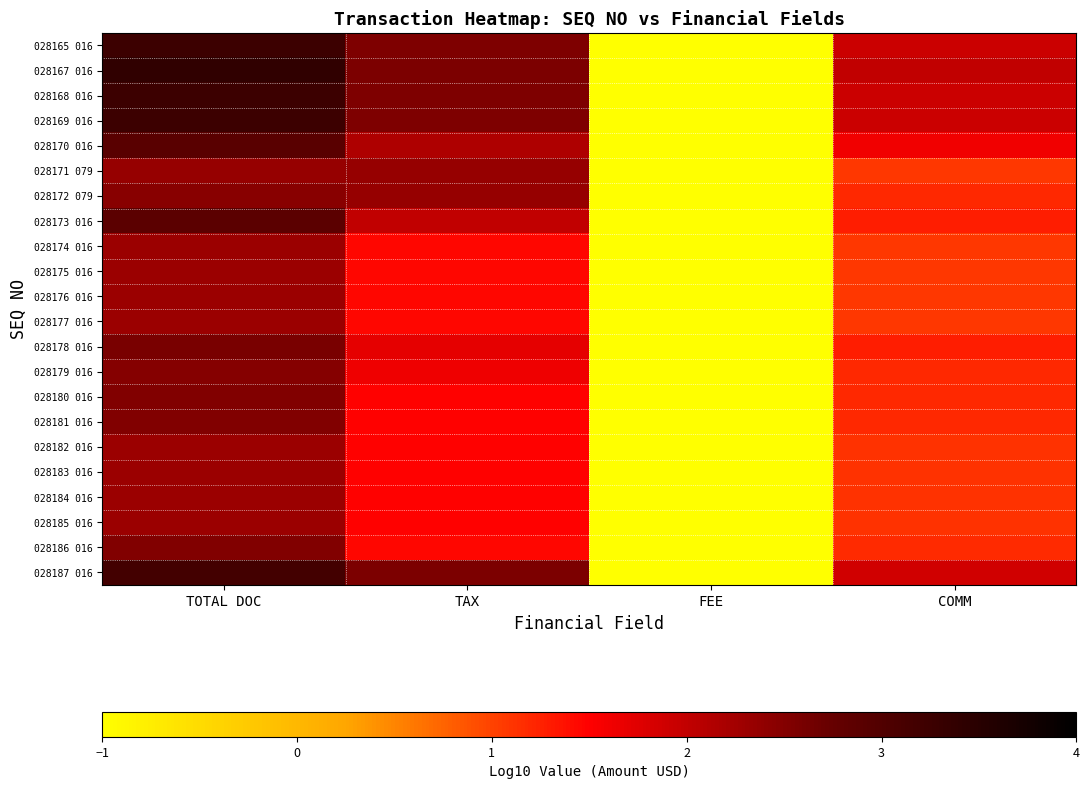

What is the difference between the 028174 016 values at COMM and TOTAL DOC?

1.2